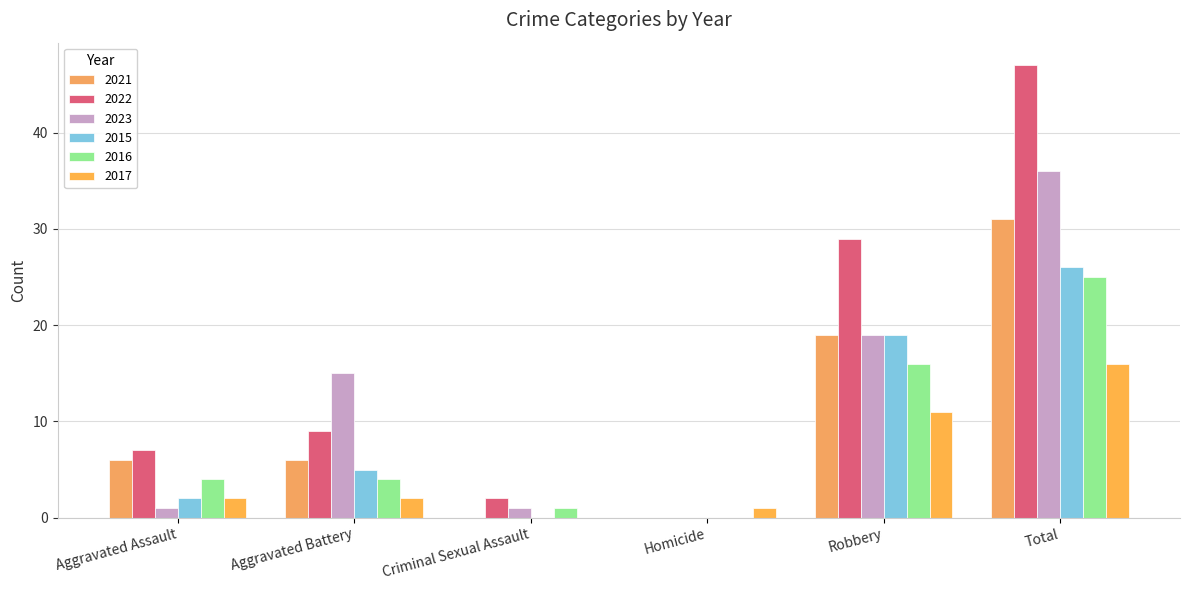

How many groups of bars are there?

6